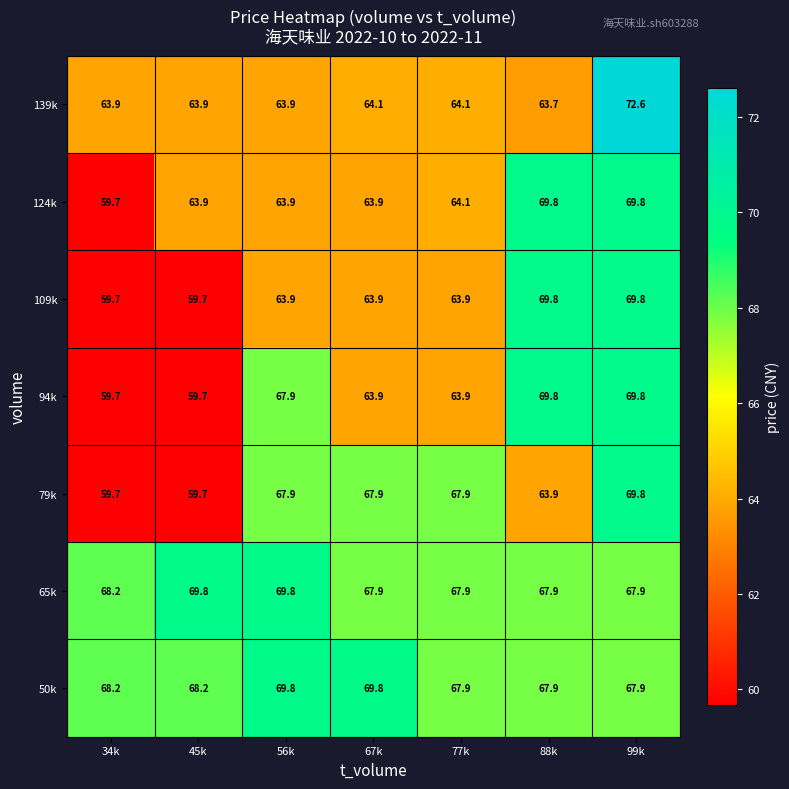

What is the total value across all series at 88k?

472.8